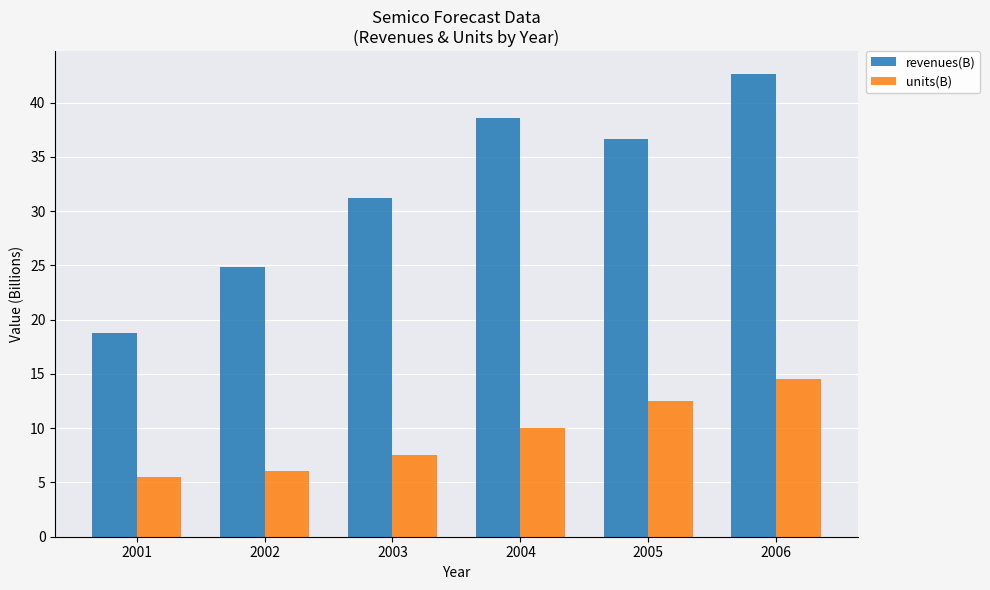

What is the sum of the revenues(B) values at 2002 and 2006?

67.4